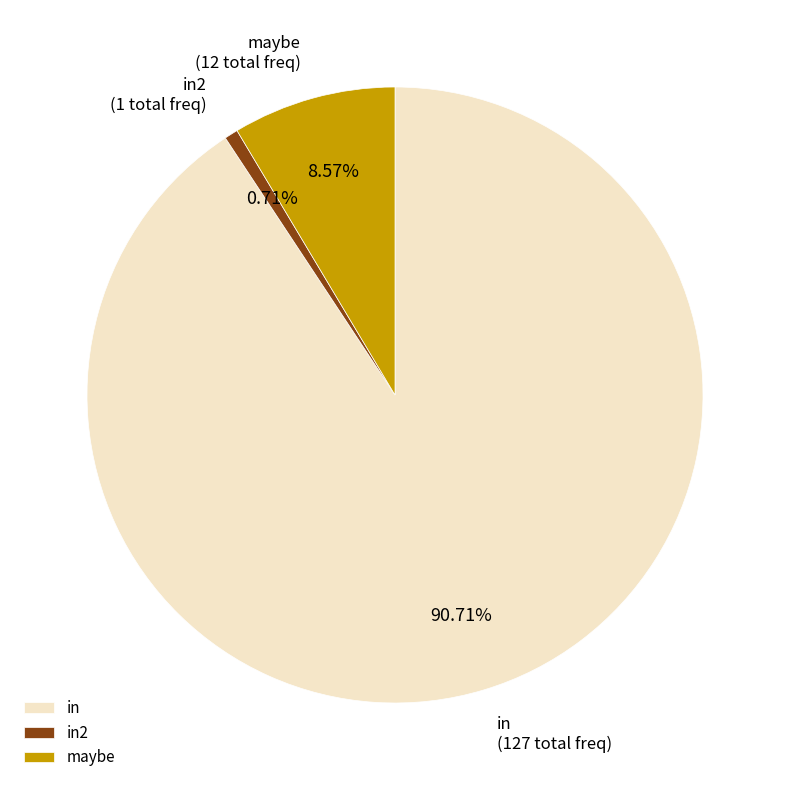

Between maybe and in, which is larger?

in